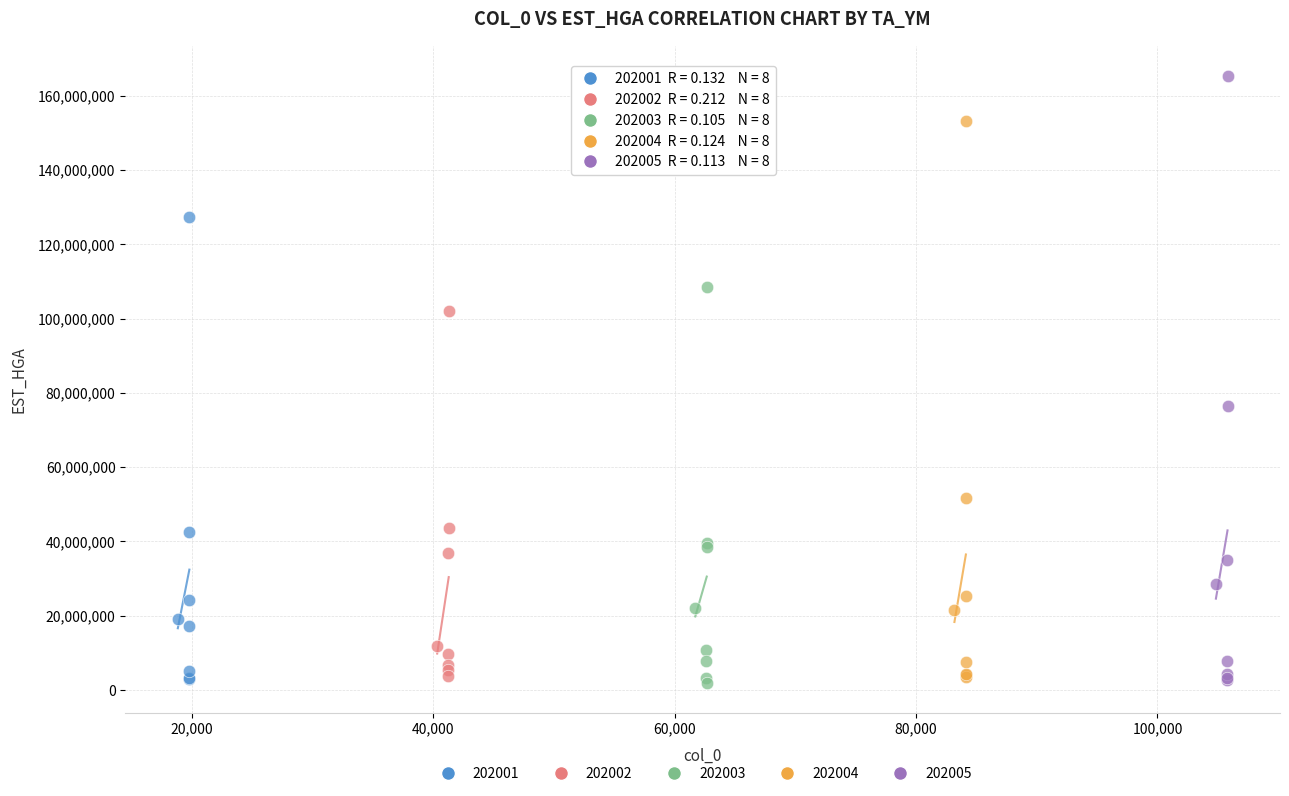

Which series has the largest Y range (max minus min)?

202005